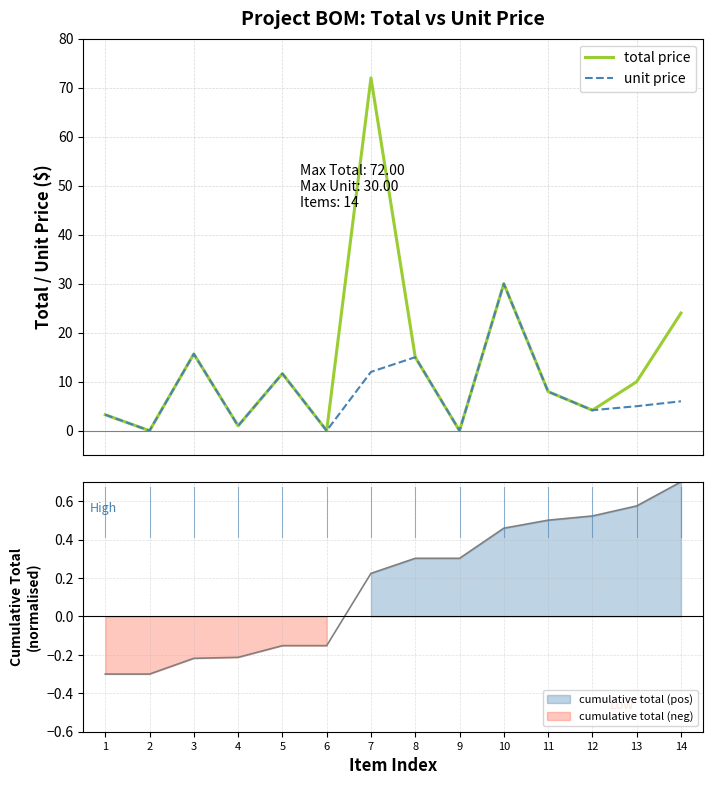

Where does the total price series first go above 10?

3